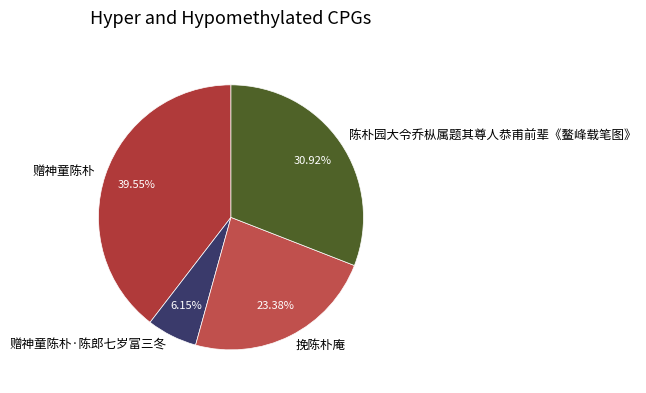

Rank the categories by value from highest to lowest.

赠神童陈朴, 陈朴园大令乔枞属题其尊人恭甫前辈《鳌峰载笔图》, 挽陈朴庵, 赠神童陈朴·陈郎七岁富三冬